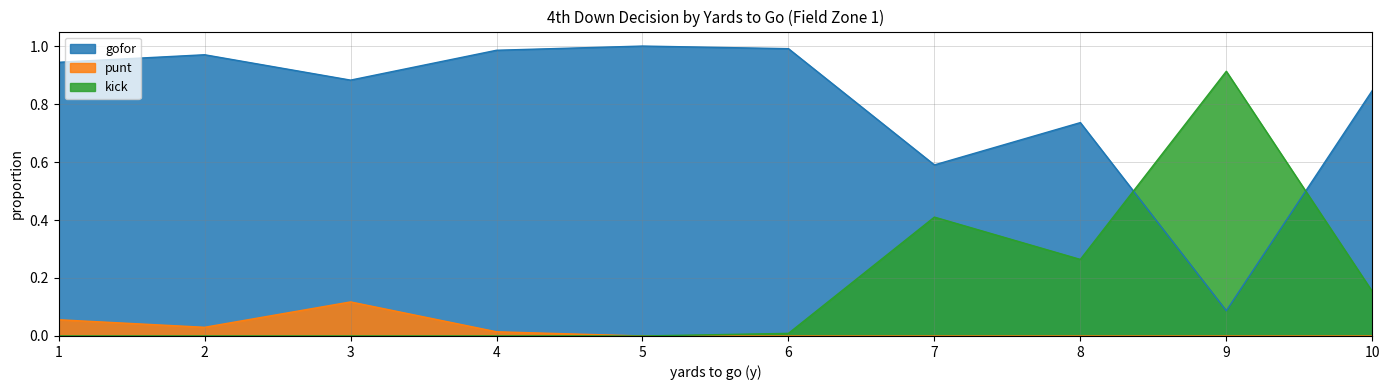

What is the difference between the maximum and minimum values in the gofor series?

0.9